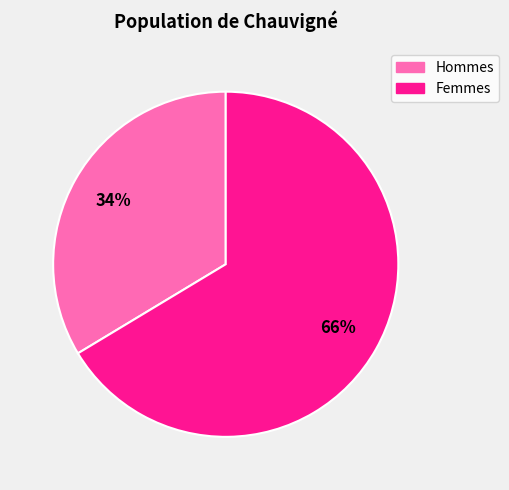

Is there any slice that represents more than half of the pie?

Yes